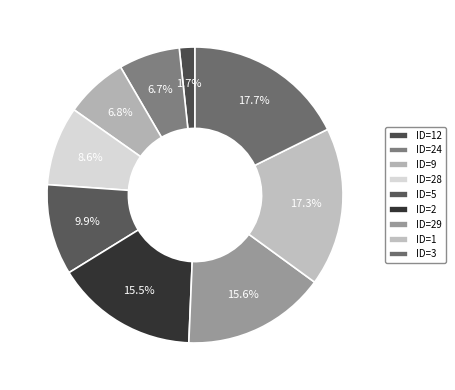

How many segments does this pie chart have?

9